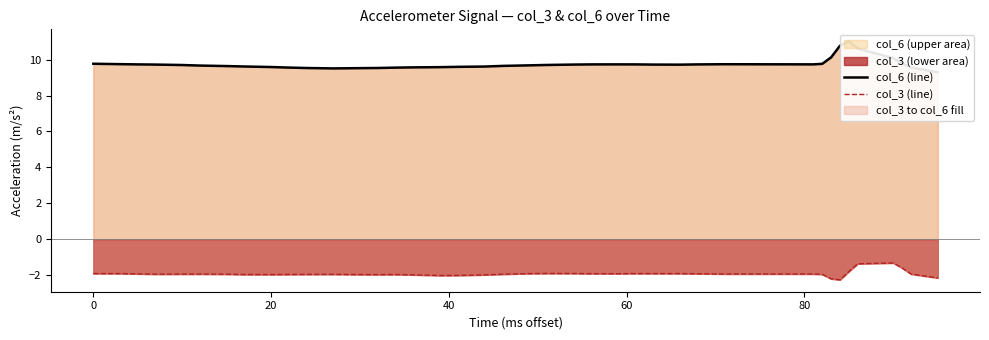

The value of col_3 (lower area) at 0 is -3.4. True or false?

False